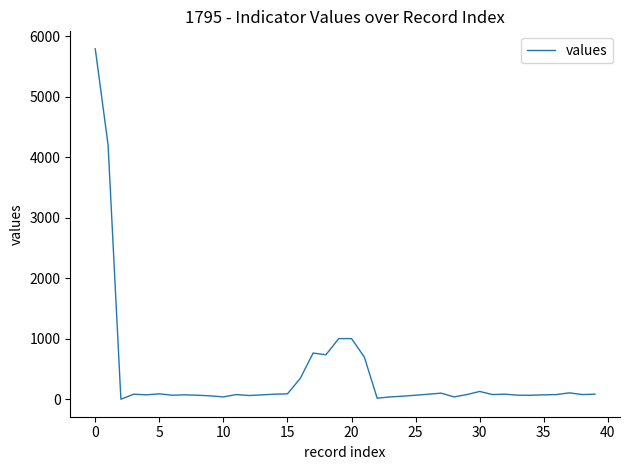

What is the greatest value displayed?

5793